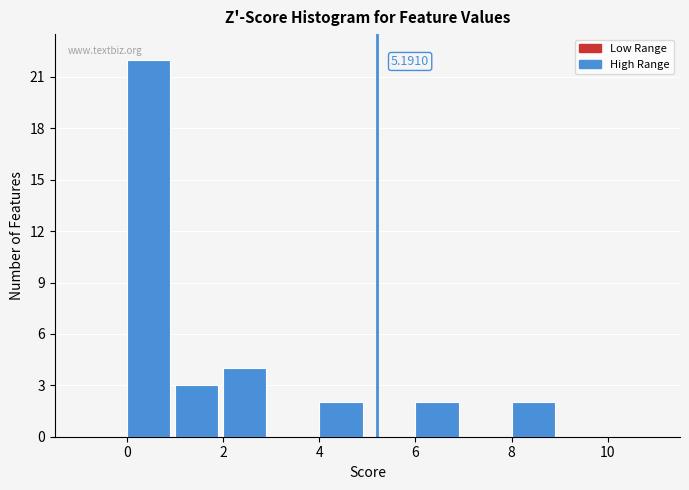

Over which range of the x-axis is the bar tallest?

0 to 1